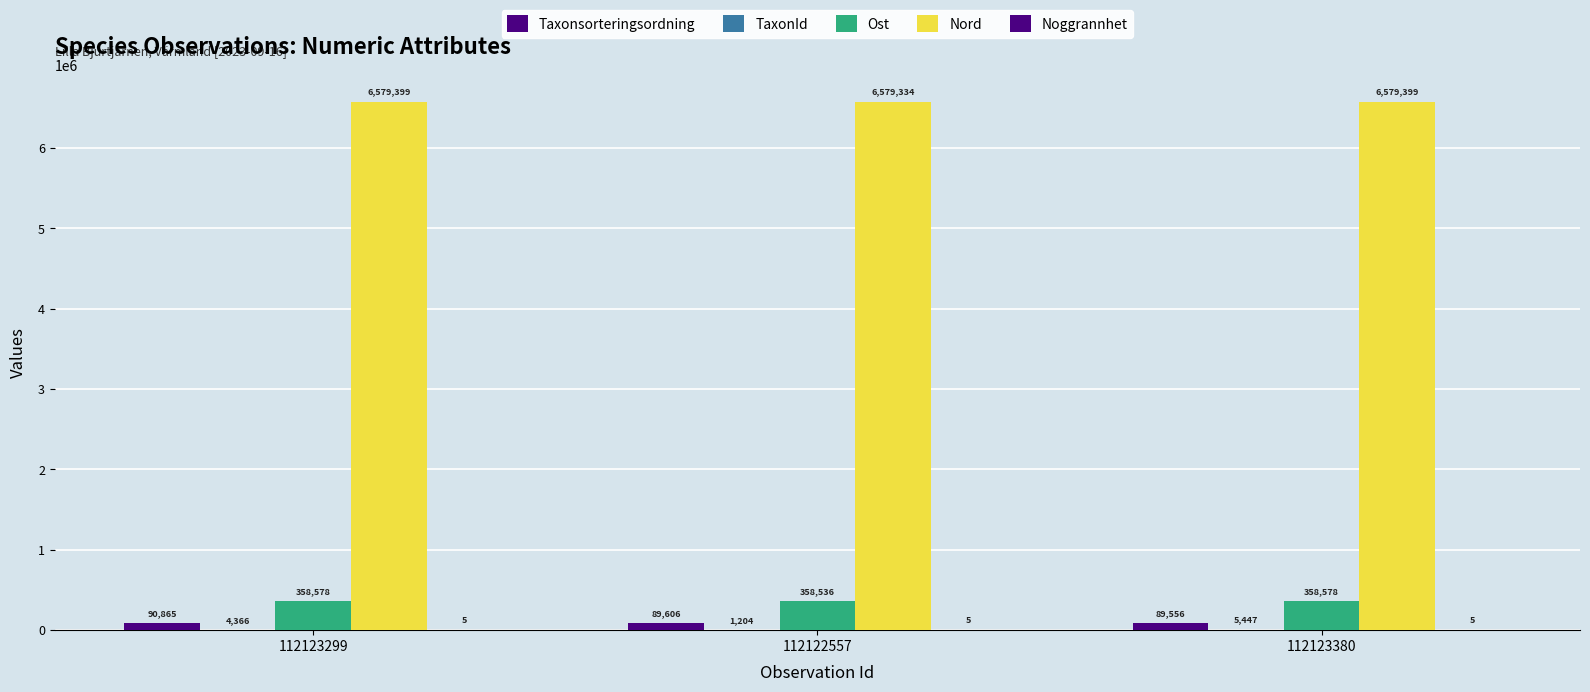

What is the average value of the Taxonsorteringsordning series?

90009